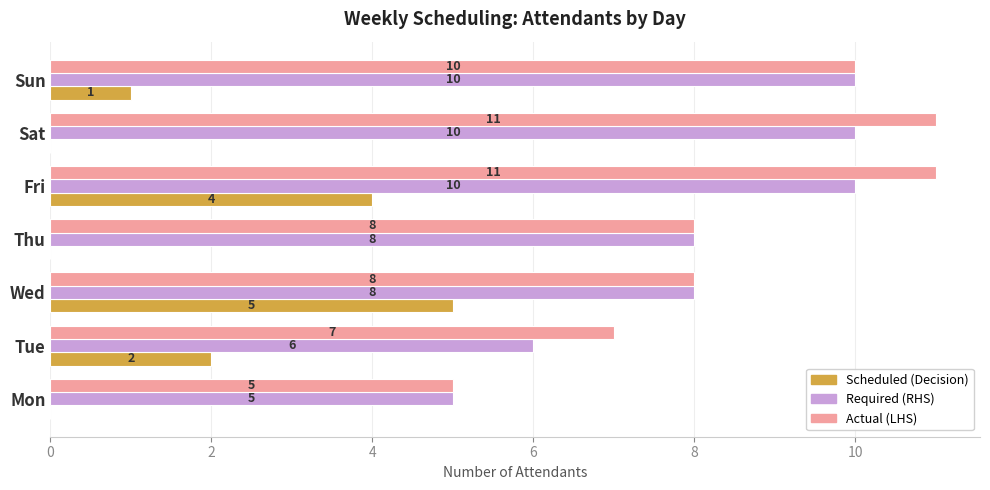

What is the maximum value for Required (RHS)?

10